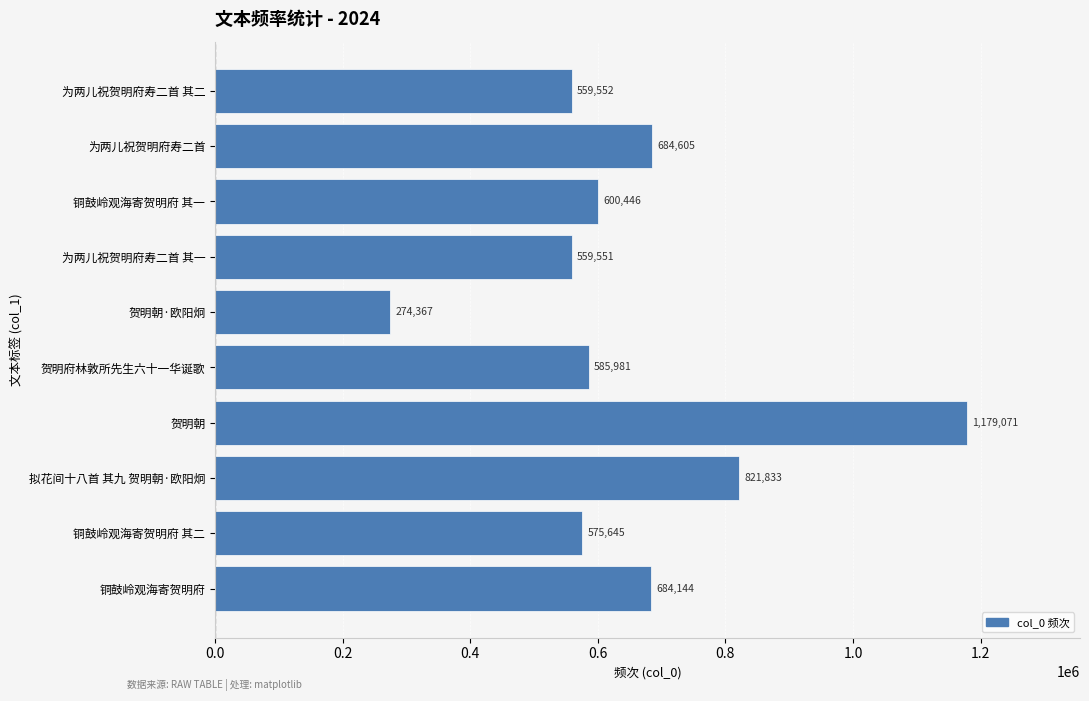

At which label is the value closest to 726719?

为两儿祝贺明府寿二首